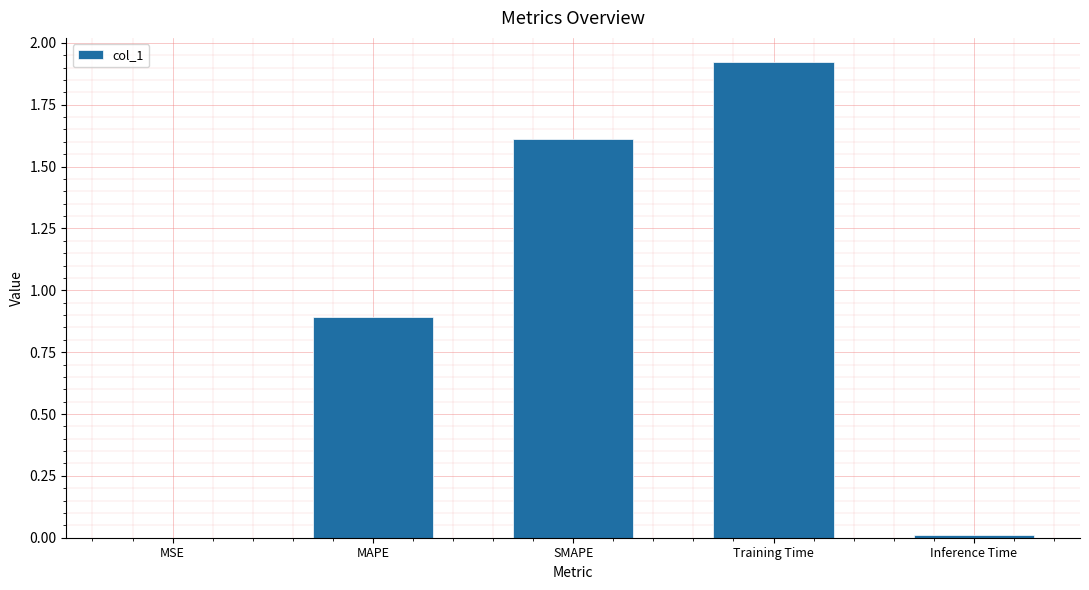

What value does the data have at SMAPE?

1.6